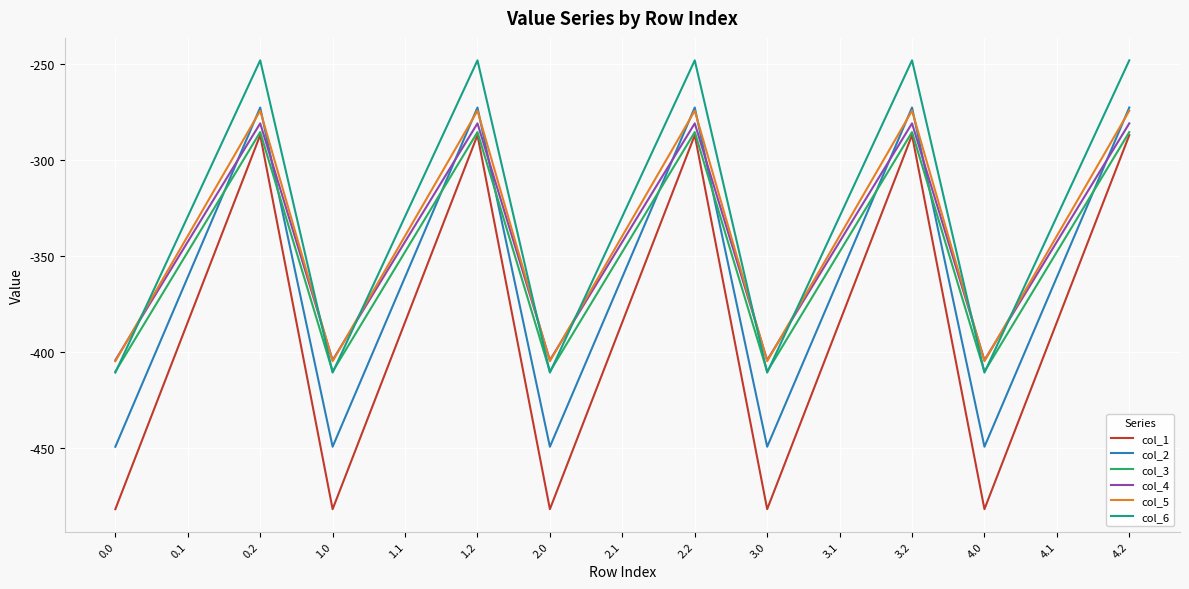

Reading left to right, list all the values displayed in this chart.

col_1: 0.0=-482.0	0.1=-384.6	0.2=-287.1	1.0=-482.0	1.1=-384.6	1.2=-287.1	2.0=-482.0	2.1=-384.6	2.2=-287.1	3.0=-482.0	3.1=-384.6	3.2=-287.1	4.0=-482.0	4.1=-384.6	4.2=-287.1
col_2: 0.0=-449.5	0.1=-361.1	0.2=-272.7	1.0=-449.5	1.1=-361.1	1.2=-272.7	2.0=-449.5	2.1=-361.1	2.2=-272.7	3.0=-449.5	3.1=-361.1	3.2=-272.7	4.0=-449.5	4.1=-361.1	4.2=-272.7
col_3: 0.0=-410.3	0.1=-347.9	0.2=-285.5	1.0=-410.3	1.1=-347.9	1.2=-285.5	2.0=-410.3	2.1=-347.9	2.2=-285.5	3.0=-410.3	3.1=-347.9	3.2=-285.5	4.0=-410.3	4.1=-347.9	4.2=-285.5
col_4: 0.0=-404.4	0.1=-342.7	0.2=-281.0	1.0=-404.4	1.1=-342.7	1.2=-281.0	2.0=-404.4	2.1=-342.7	2.2=-281.0	3.0=-404.4	3.1=-342.7	3.2=-281.0	4.0=-404.4	4.1=-342.7	4.2=-281.0
col_5: 0.0=-404.9	0.1=-339.6	0.2=-274.4	1.0=-404.9	1.1=-339.6	1.2=-274.4	2.0=-404.9	2.1=-339.6	2.2=-274.4	3.0=-404.9	3.1=-339.6	3.2=-274.4	4.0=-404.9	4.1=-339.6	4.2=-274.4
col_6: 0.0=-410.8	0.1=-329.5	0.2=-248.1	1.0=-410.8	1.1=-329.5	1.2=-248.1	2.0=-410.8	2.1=-329.5	2.2=-248.1	3.0=-410.8	3.1=-329.5	3.2=-248.1	4.0=-410.8	4.1=-329.5	4.2=-248.1